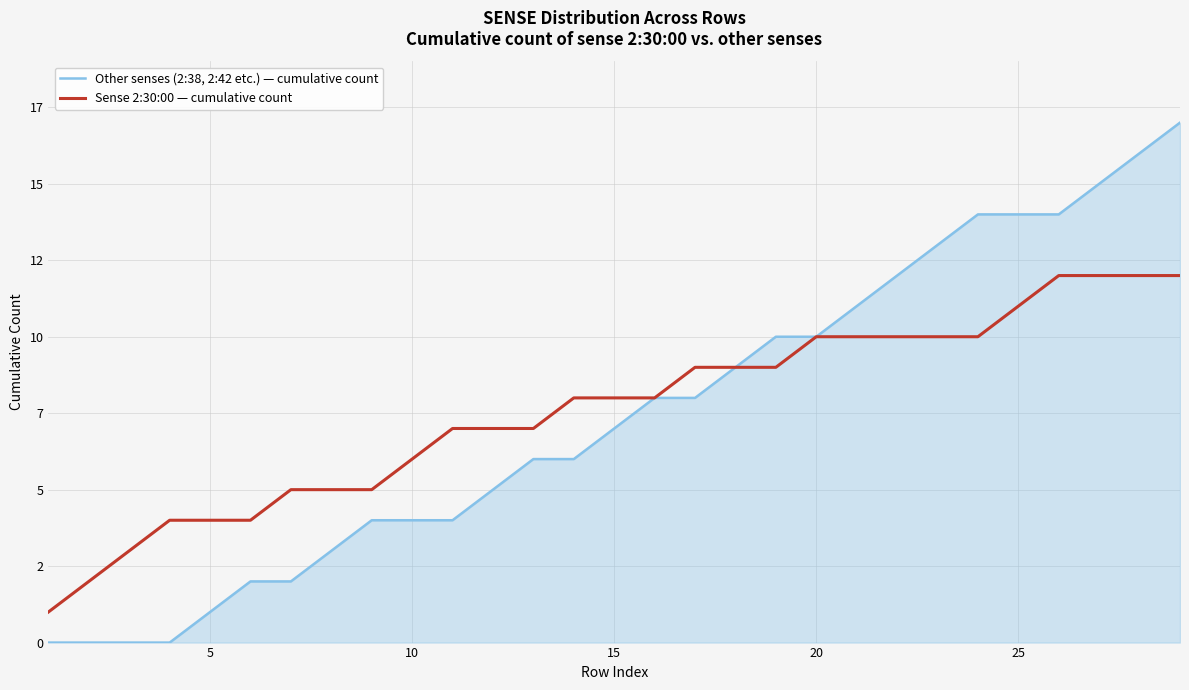

Does the chart display data point markers on the line(s)?

No